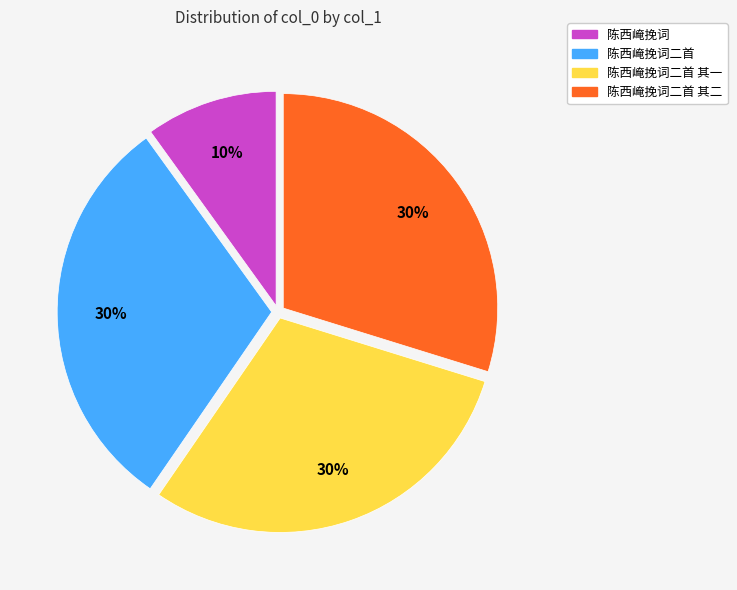

Is there any slice that represents more than half of the pie?

No